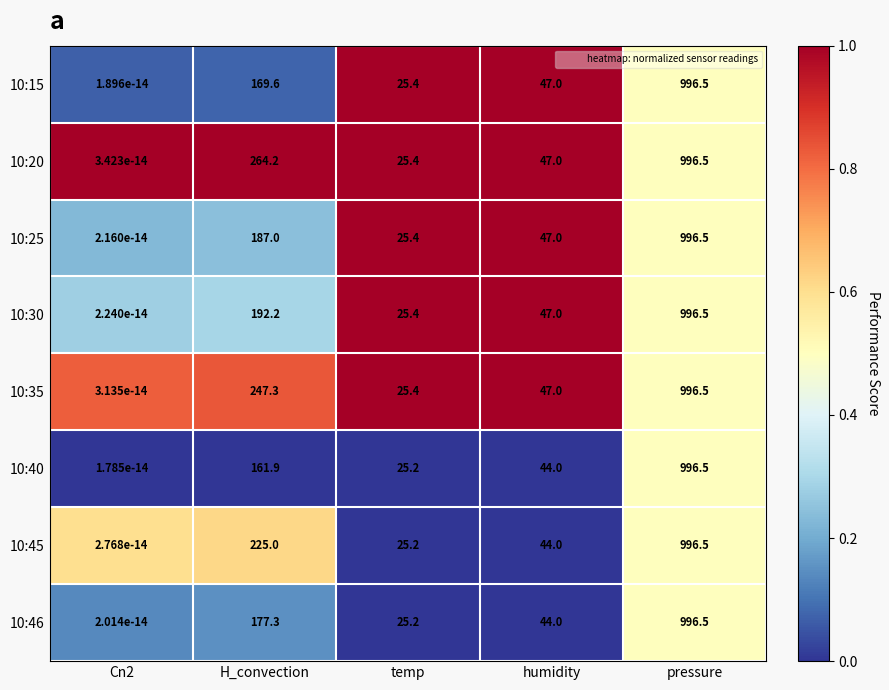

At how many categories does at least one series exceed 0?

5